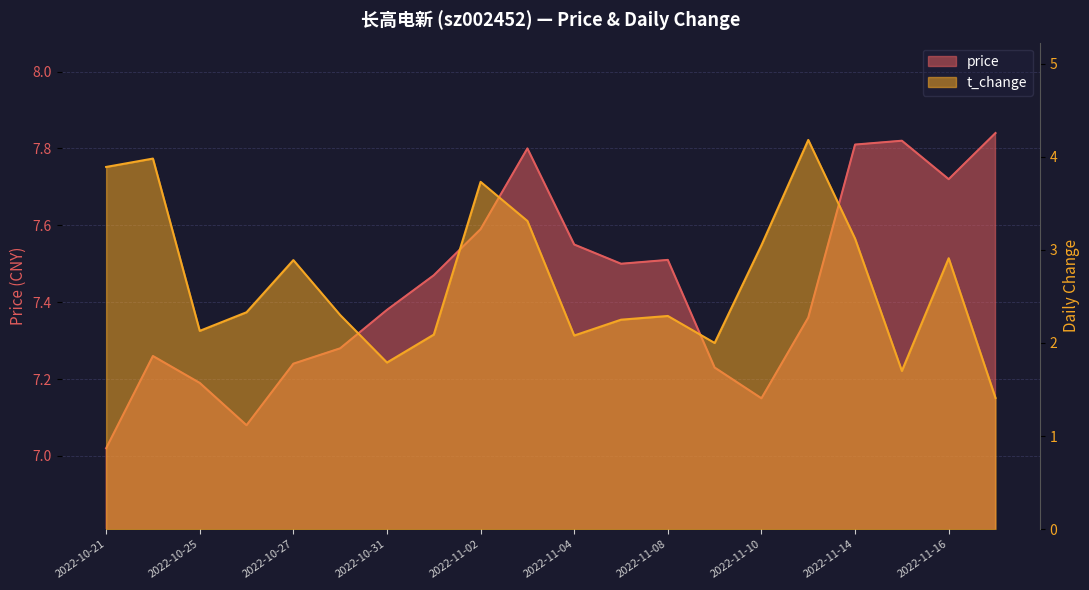

True or false: t_change and price cross at least once.

False